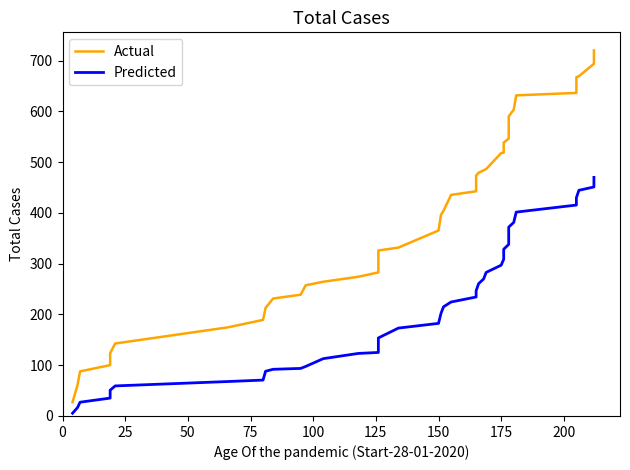

Is the value of Predicted at 15 greater than the value of Actual at 28?

No